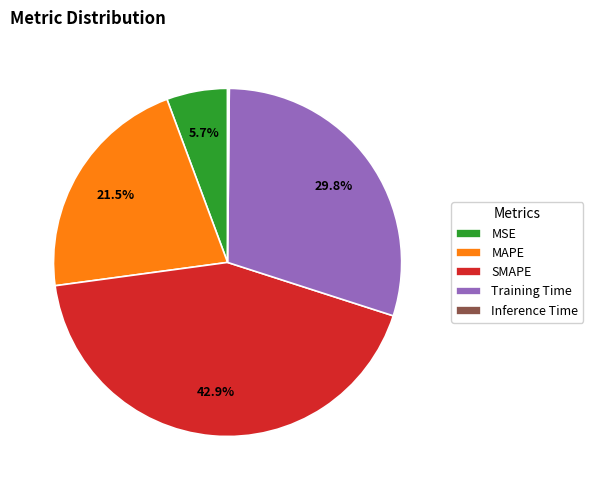

To the nearest percent, what percentage of the pie is Training Time?

30%